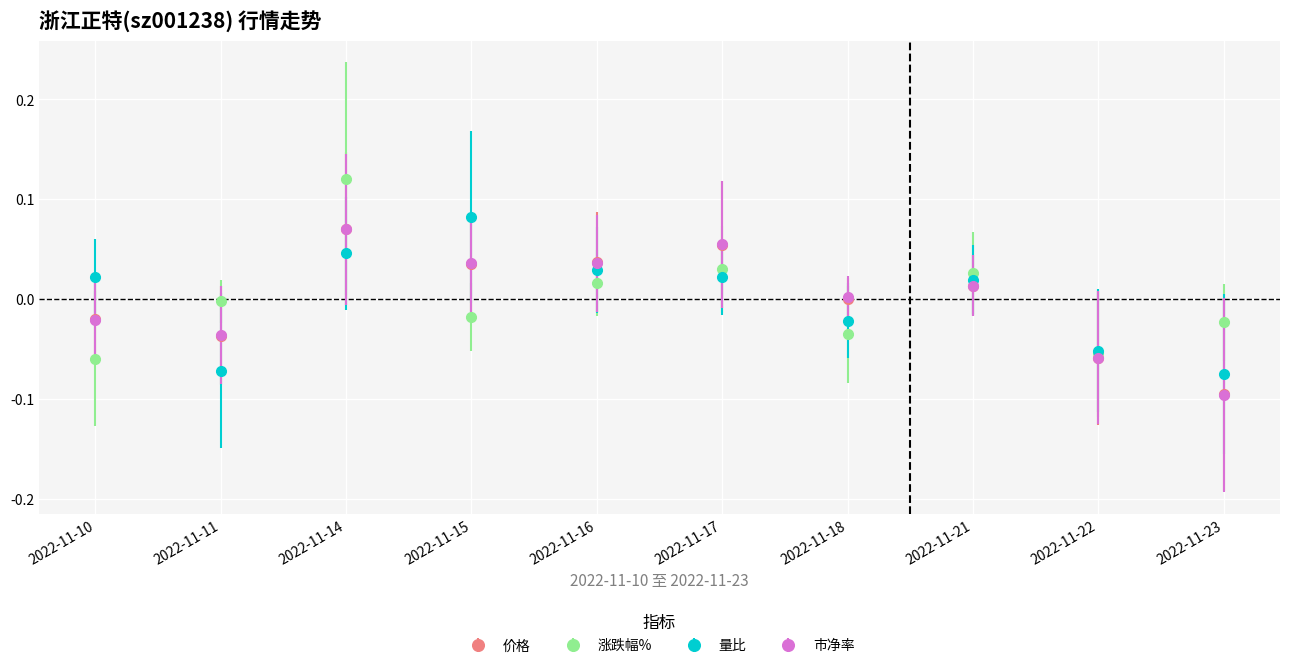

Between 2022-11-15 and 2022-11-22, which series saw the biggest shift?

量比